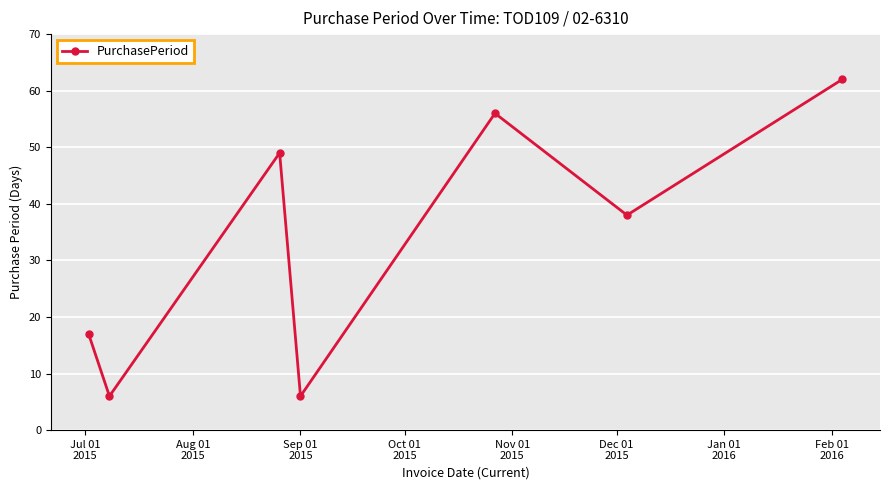

How many series are shown in this chart?

1